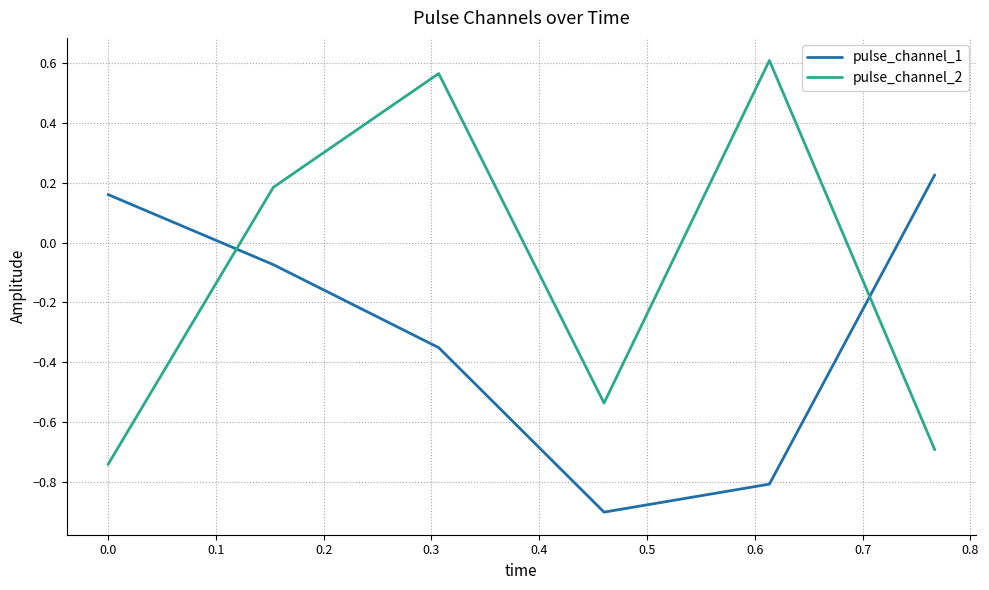

True or false: pulse_channel_1 and pulse_channel_2 cross at least once.

True